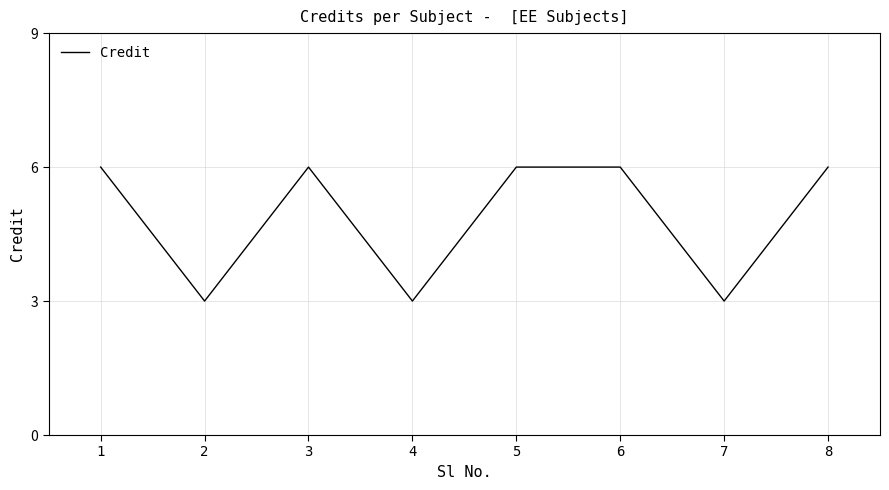

Reading left to right, extract all data points from this chart.

1=6	2=3	3=6	4=3	5=6	6=6	7=3	8=6